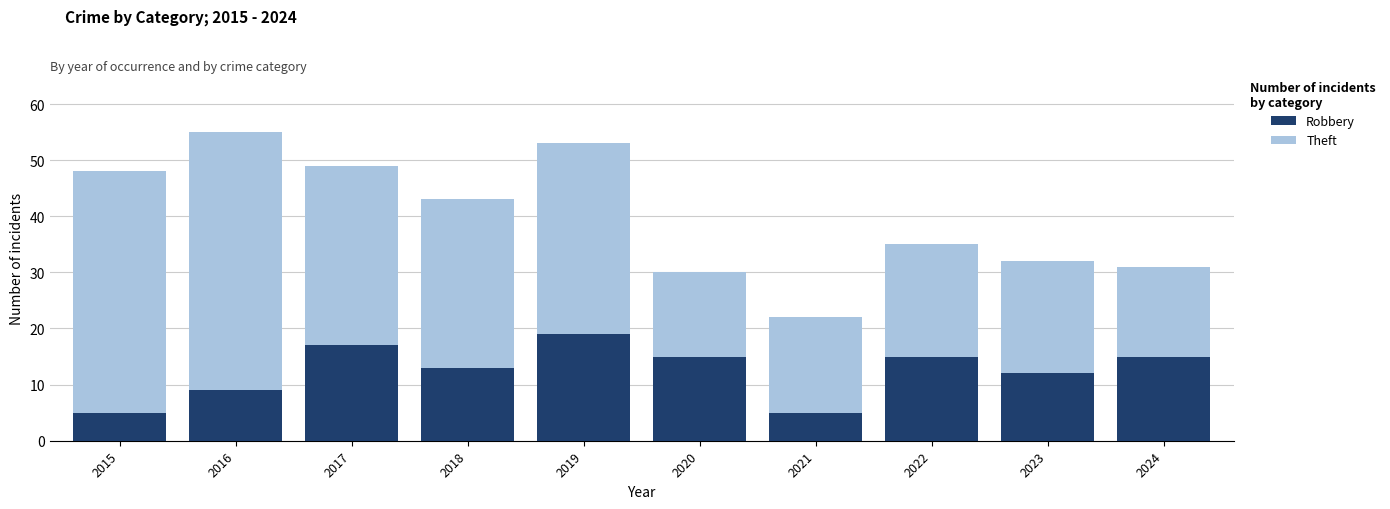

Which category has the highest value in the Robbery series?

2019